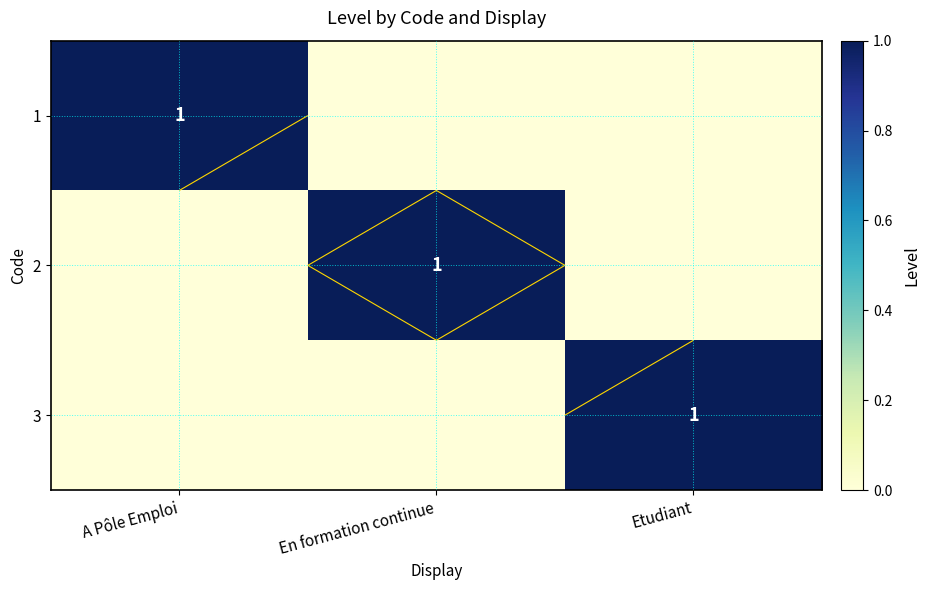

At how many categories does at least one series exceed 0?

3